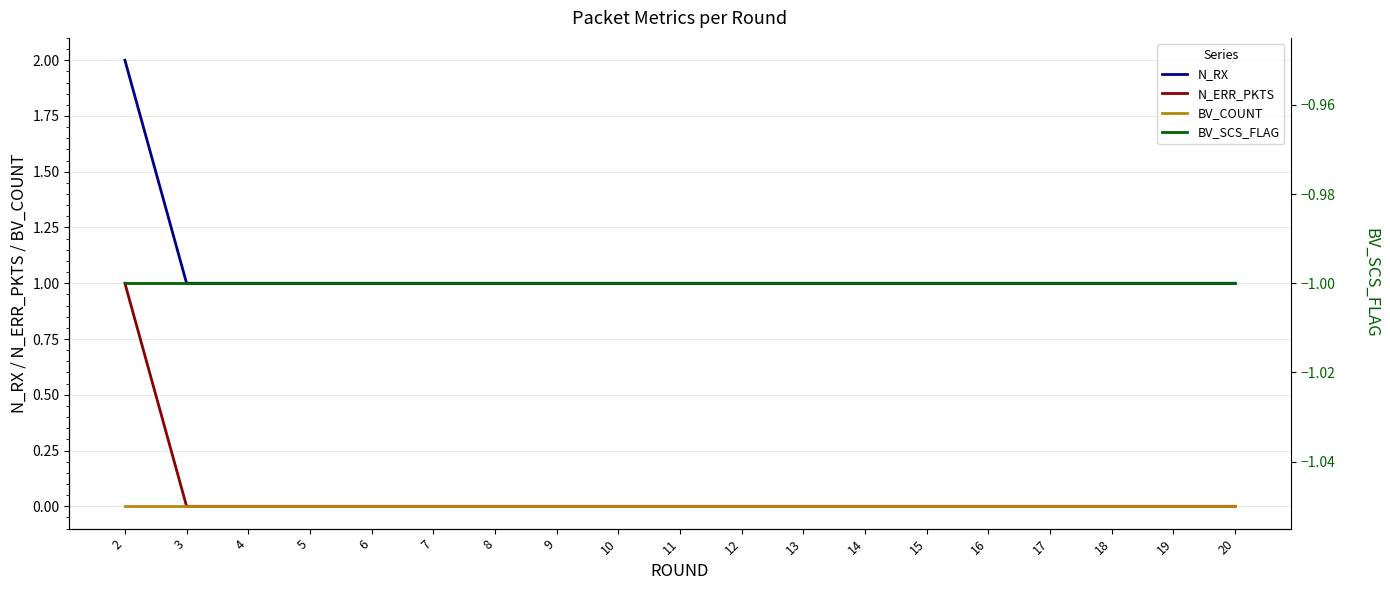

What is the approximate value of BV_SCS_FLAG at 9?

-1